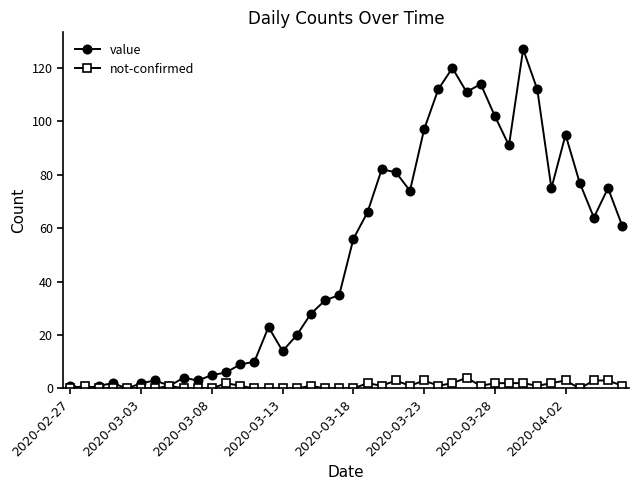

Rank the series by their average value, from lowest to highest.

not-confirmed, value